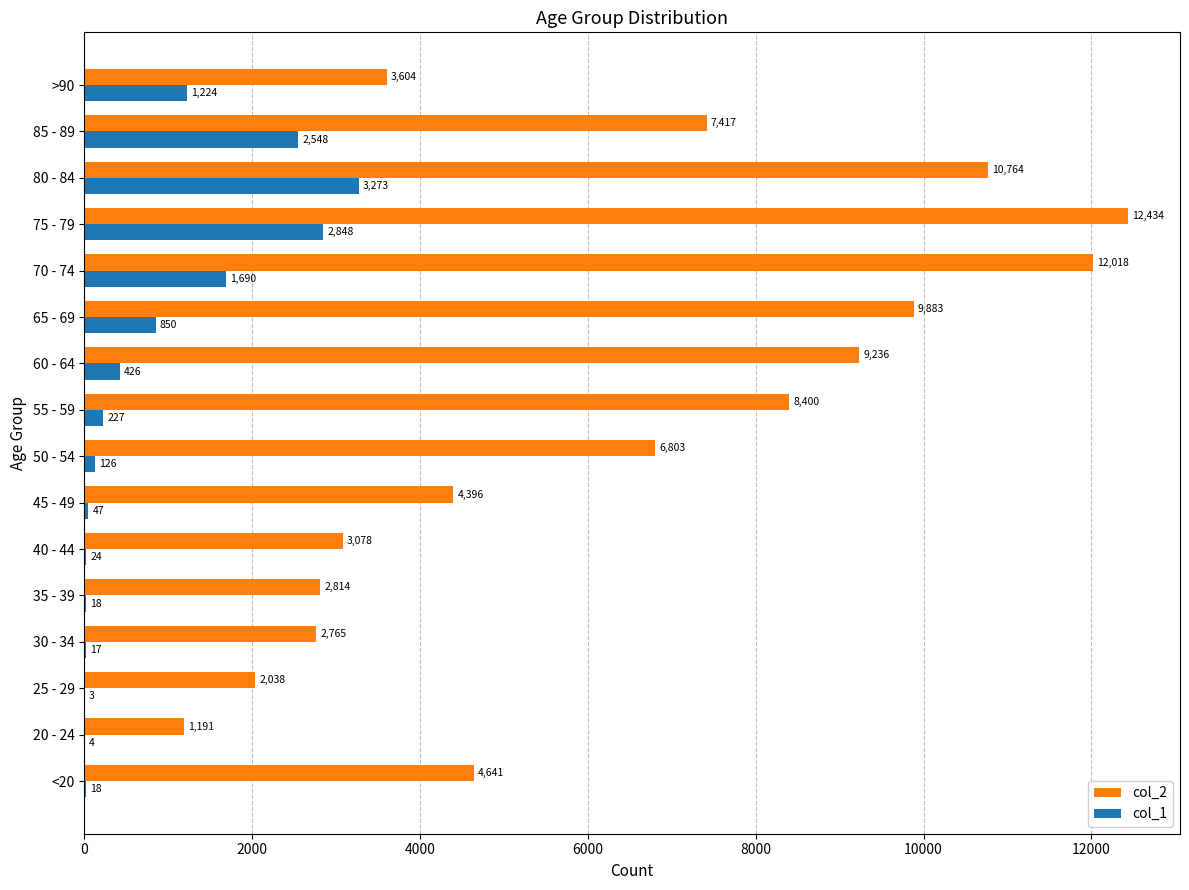

Which series changed the most between 25 - 29 and 35 - 39?

col_2